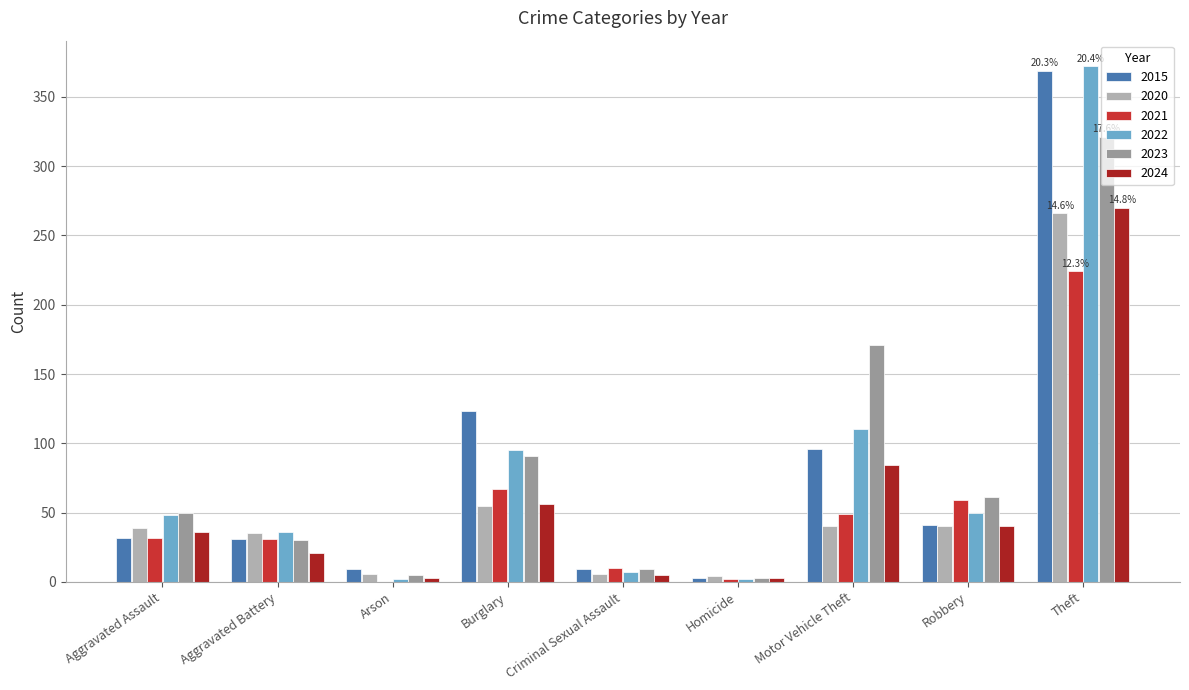

How many groups of bars are there?

9